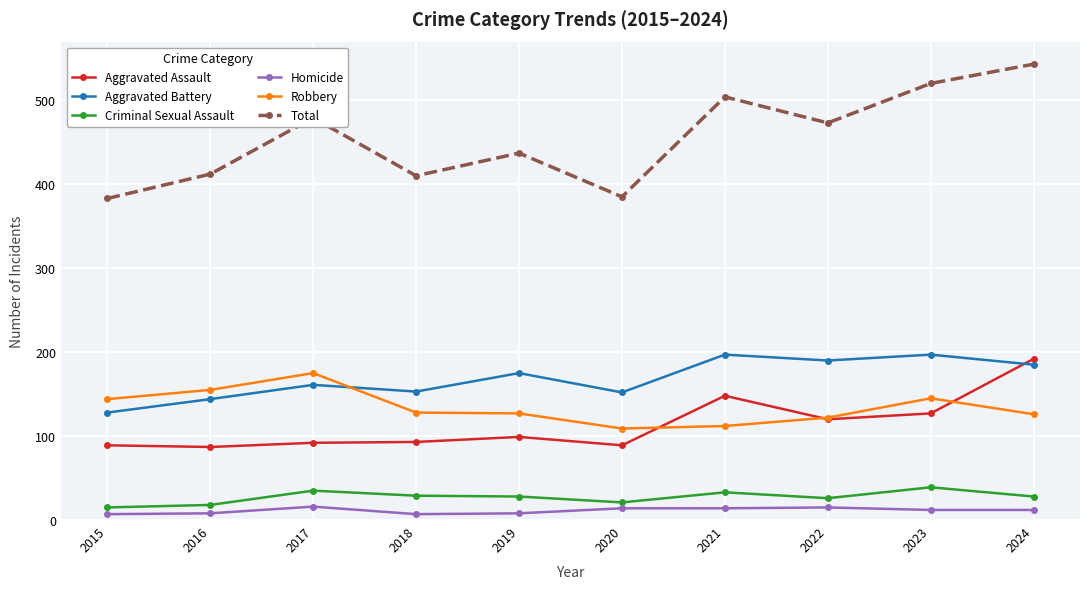

The Aggravated Battery series shows 298 at 2023. True or false?

False